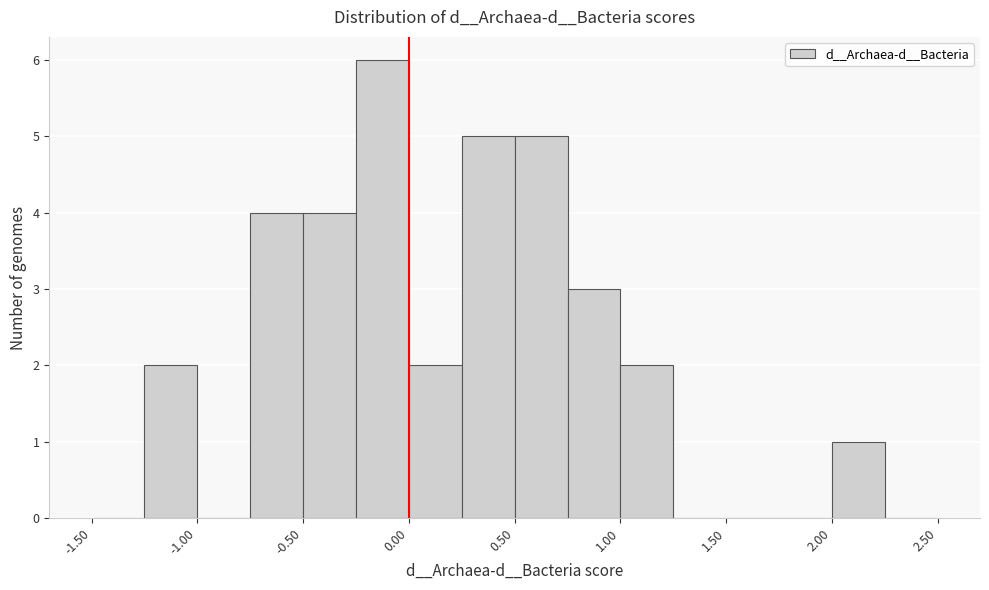

What is the height of the bar covering 0.00 to 0.25 on the x-axis? The values are not printed on the chart, so give them approximately, as read against the axis.

2